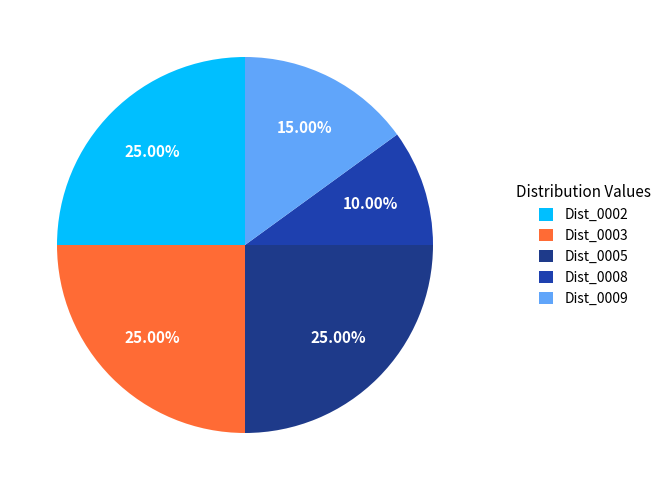

Which slice is the smallest?

Dist_0008